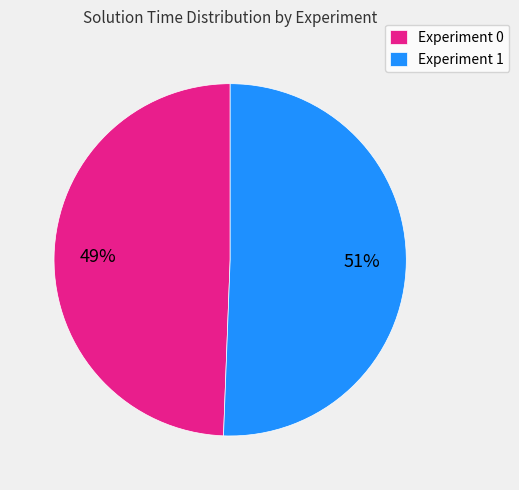

Do Experiment 0 and Experiment 1 together represent more than half of the pie?

Yes